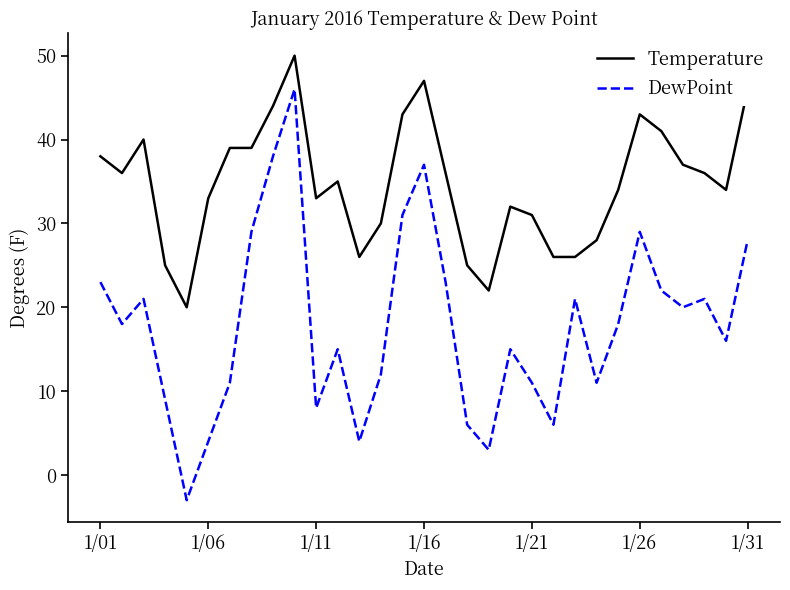

List the series in order of their overall mean, lowest first.

DewPoint, Temperature